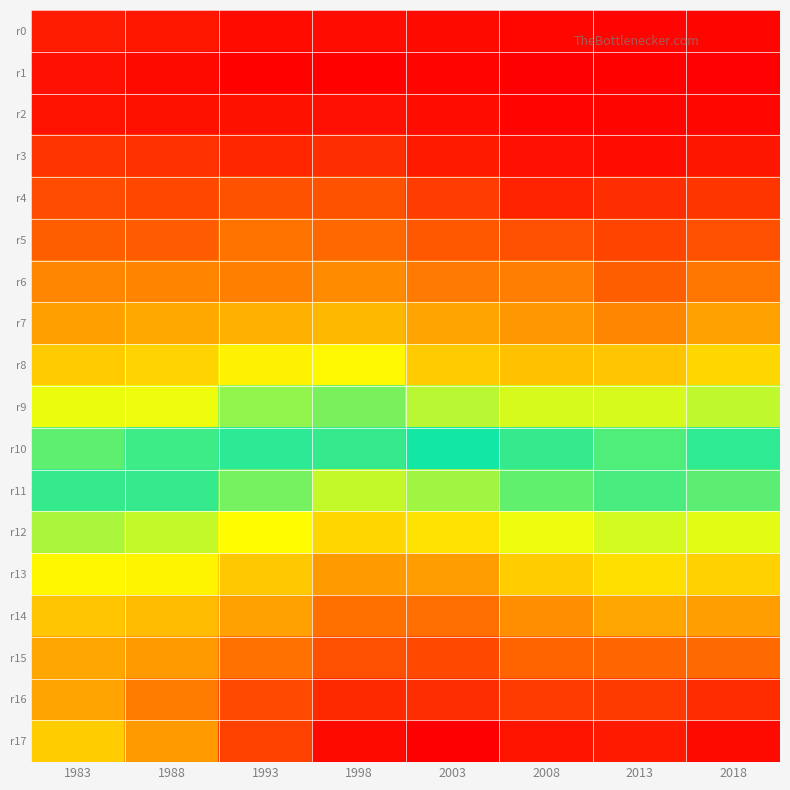

Rank the series by their maximum value, from highest to lowest.

r17, r16, r15, r14, r13, r12, r11, r10, r9, r8, r7, r6, r5, r4, r3, r0, r2, r1